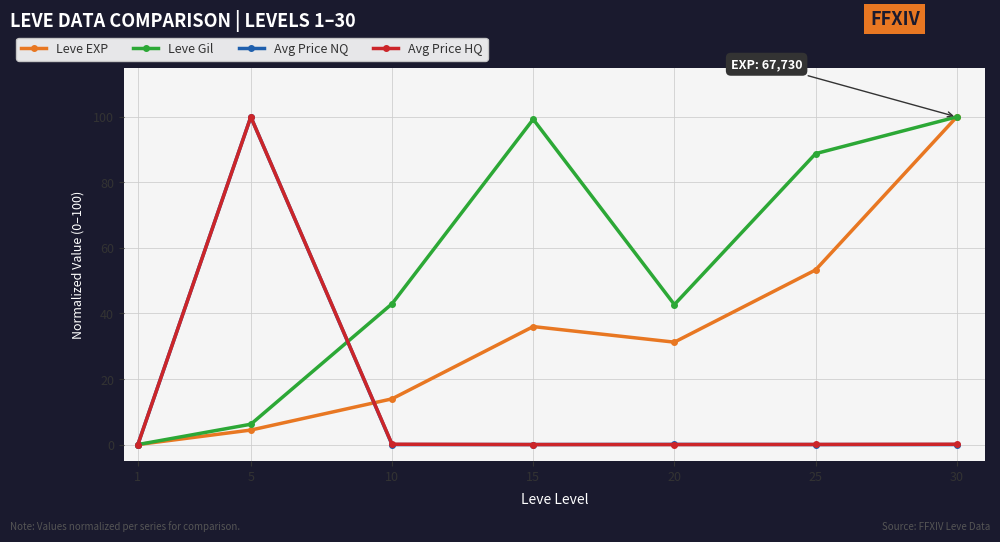

In Leve EXP, how many points are lower than both neighbors (excluding endpoints)?

1